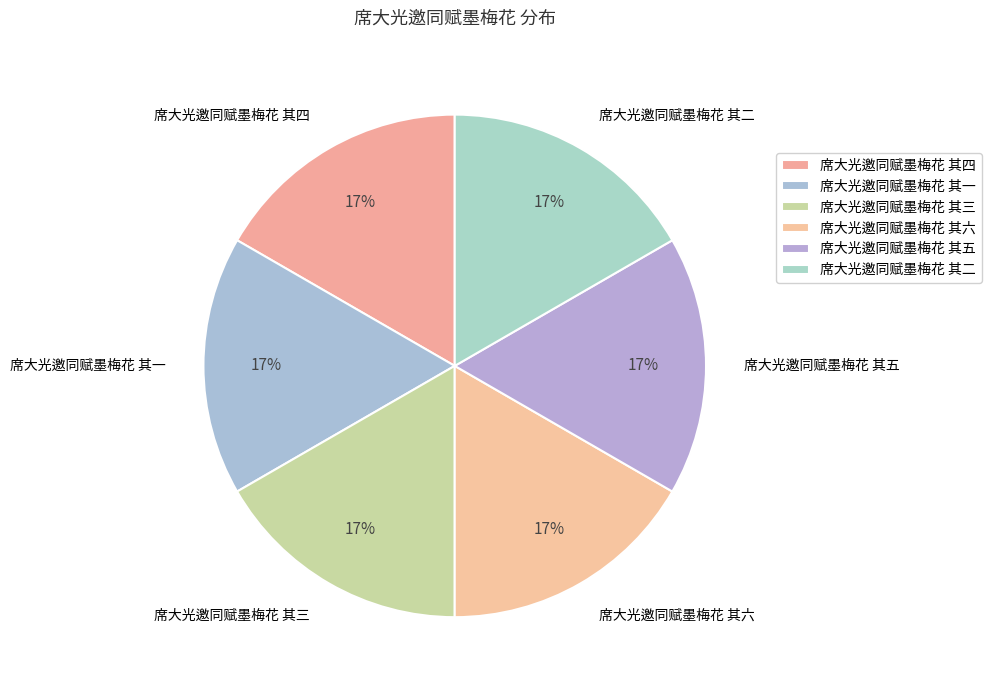

How many segments does this pie chart have?

6